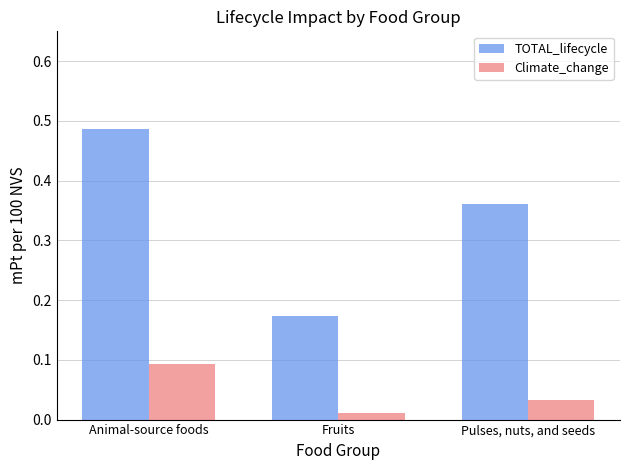

What is the label of the 1st bar from the left?

Animal-source foods